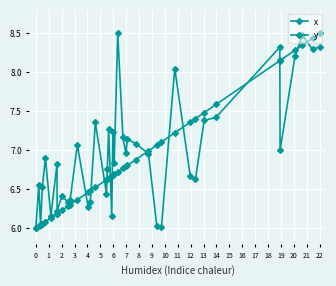

How many intersections are there between x and y?

13